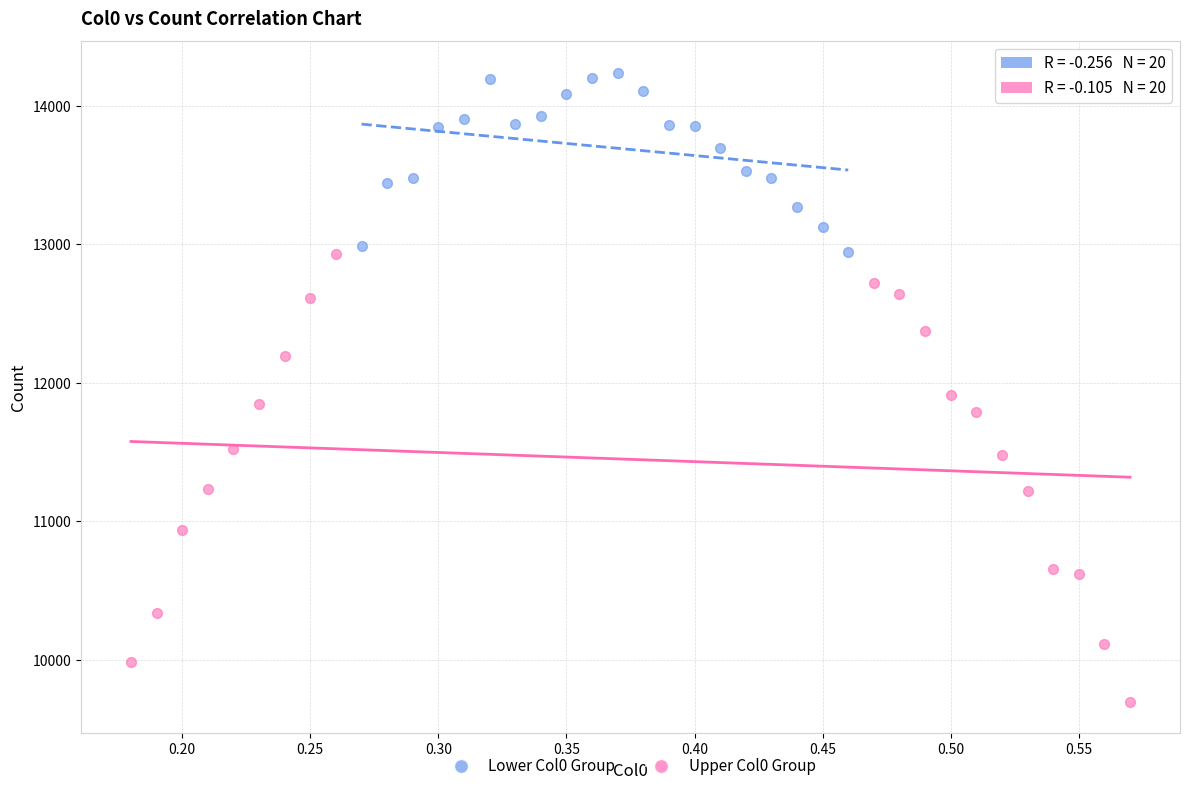

Which series has the largest Y range (max minus min)?

Upper Col0 Group